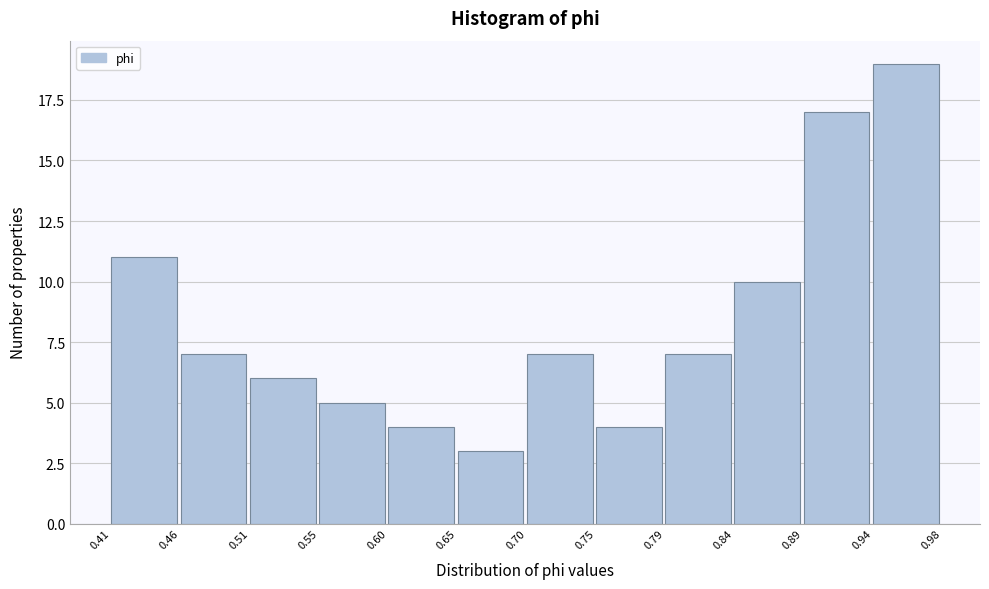

Which range on the x-axis has the tallest bar?

0.94 to 0.98